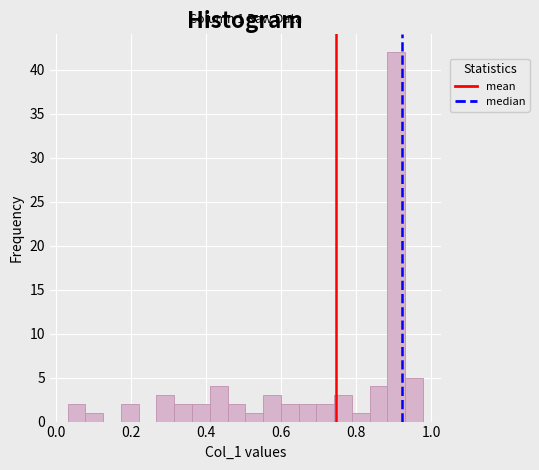

Around what value on the x-axis is the tallest bar? Give the approximate position of its centre, as read against the axis.

0.90